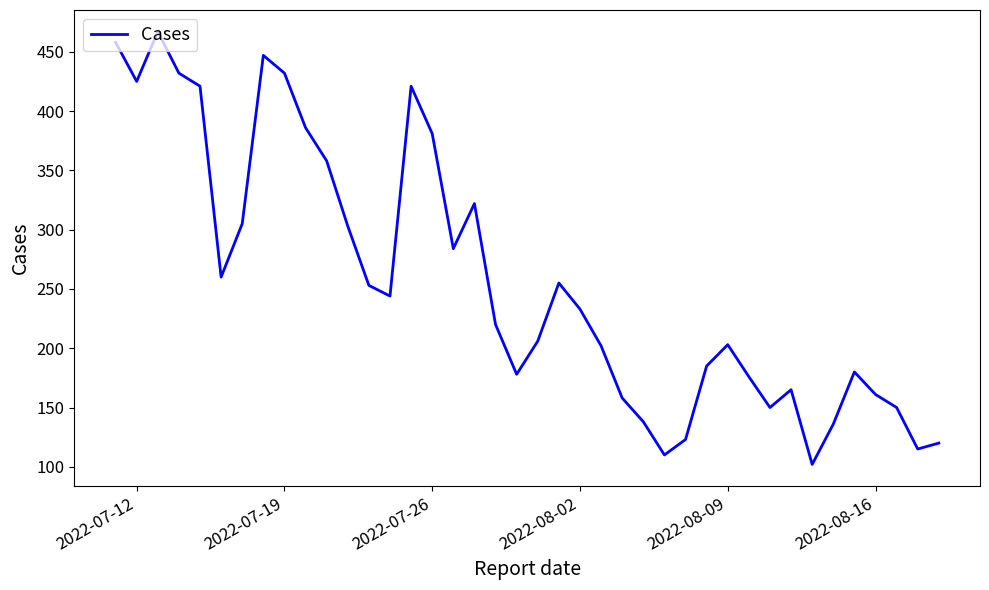

What is the greatest value displayed?

467